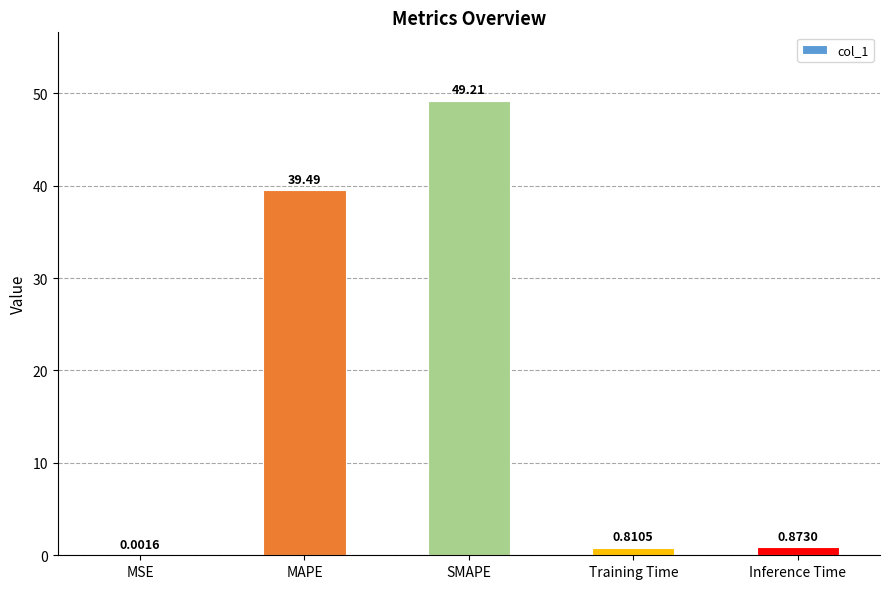

What is the change in value from MSE to Inference Time?

+0.9